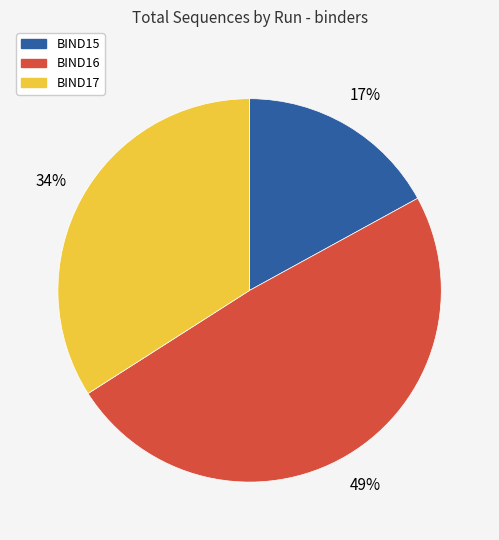

Is there a majority slice in this chart?

No